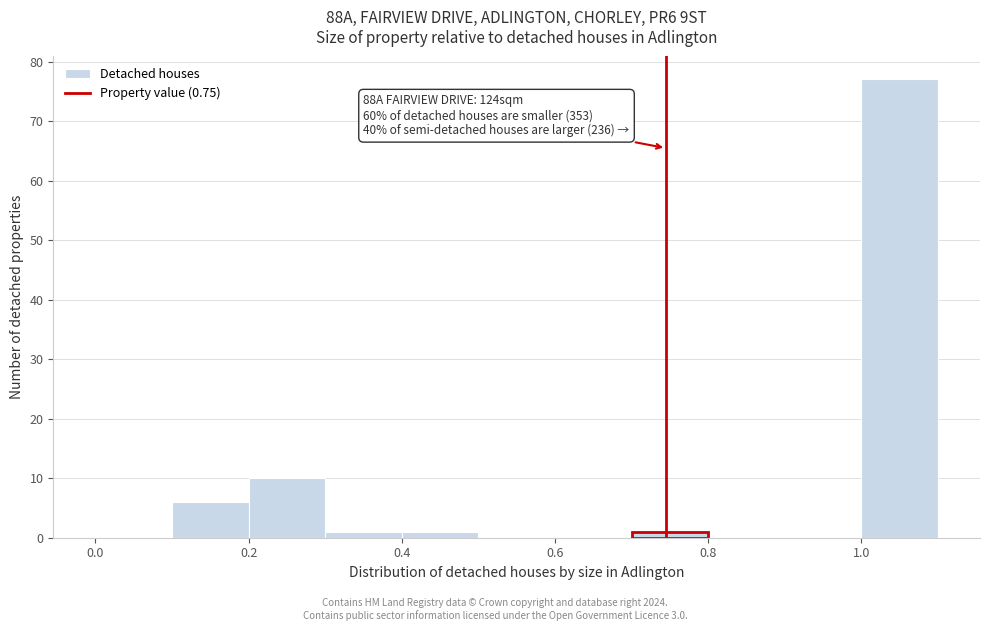

Which range on the x-axis has the tallest bar?

1.0 to 1.1